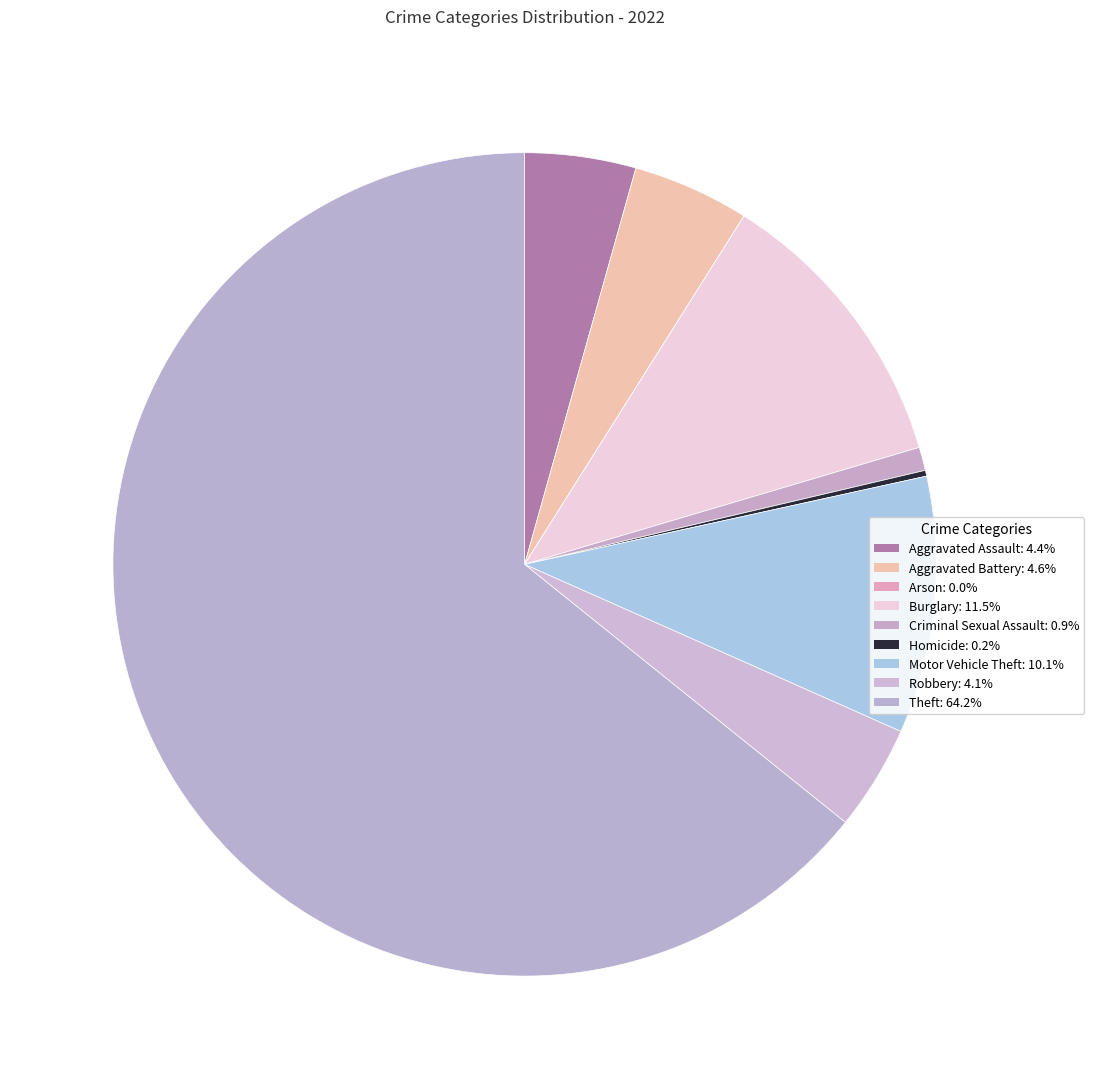

To the nearest percent, what percentage of the pie is Robbery?

4%